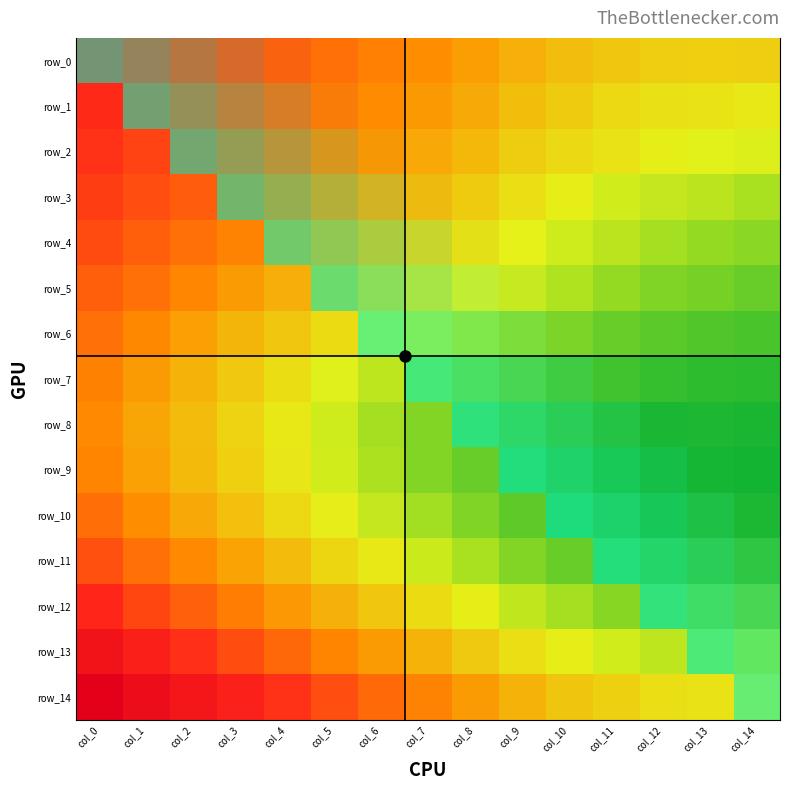

At how many categories does at least one series exceed 0?

15